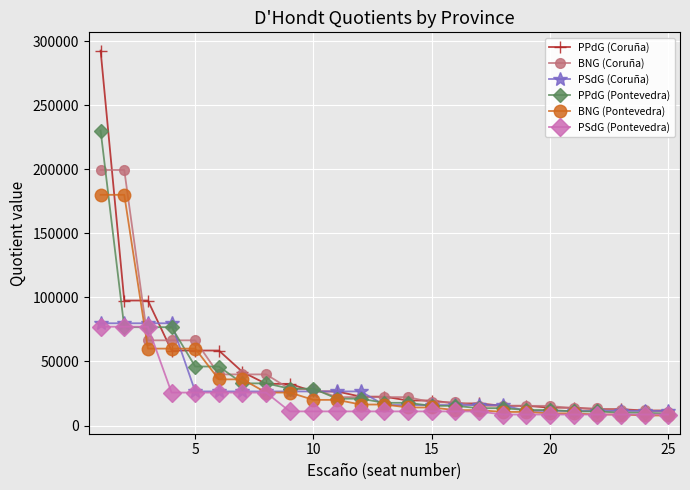

What is the minimum value shown in the chart?

7829.9